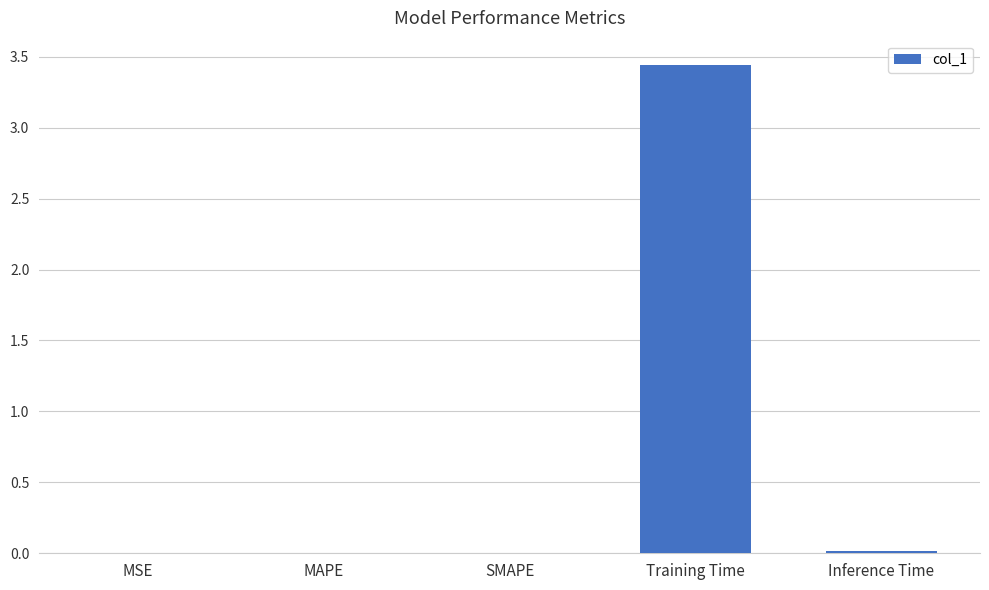

At which category does the chart reach its peak across all series?

Training Time